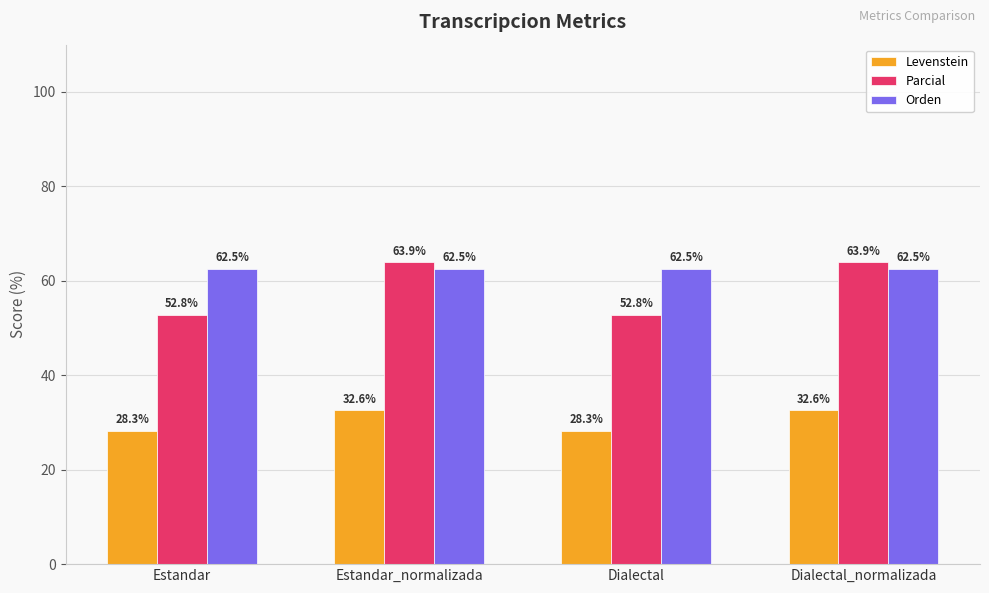

At how many categories does at least one series exceed 42?

4